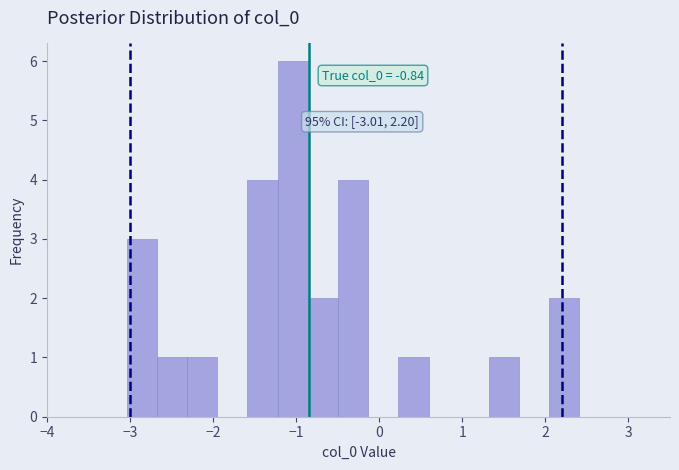

Read against the x-axis, roughly where is the centre of the tallest bar?

-1.0